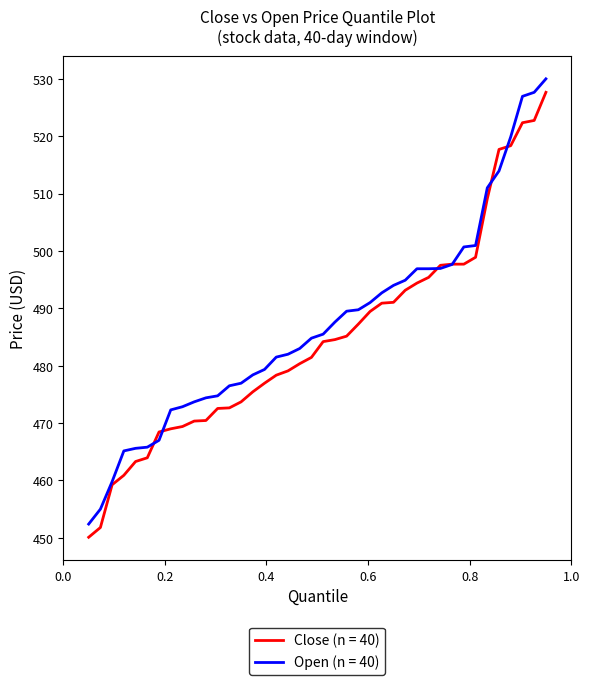

What is the greatest value displayed?

530.0